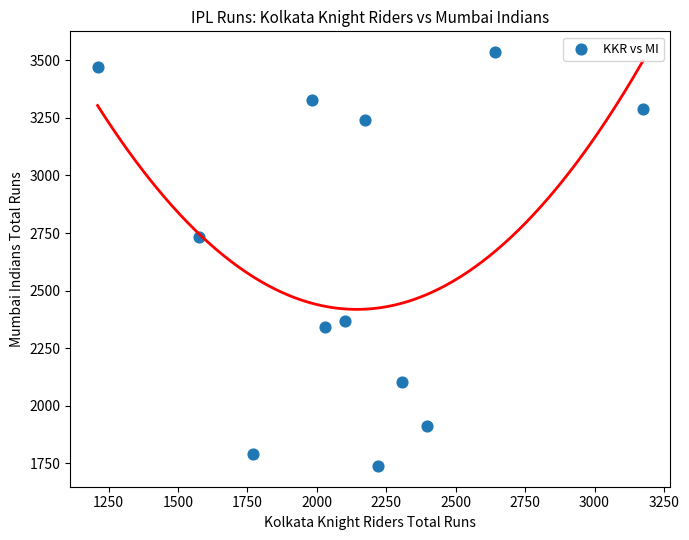

What is the range of X values (max minus min)?

1964